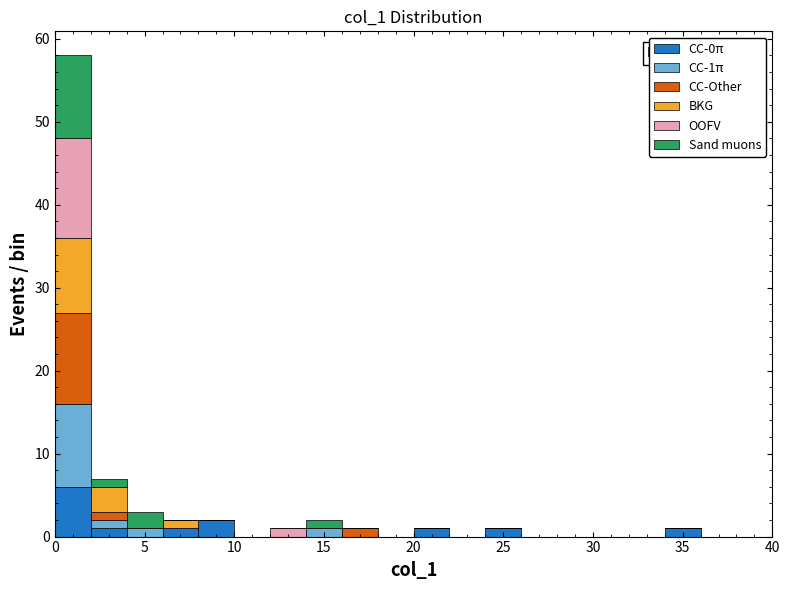

Which range on the x-axis has the tallest stacked bar (by total height)?

0 to 2